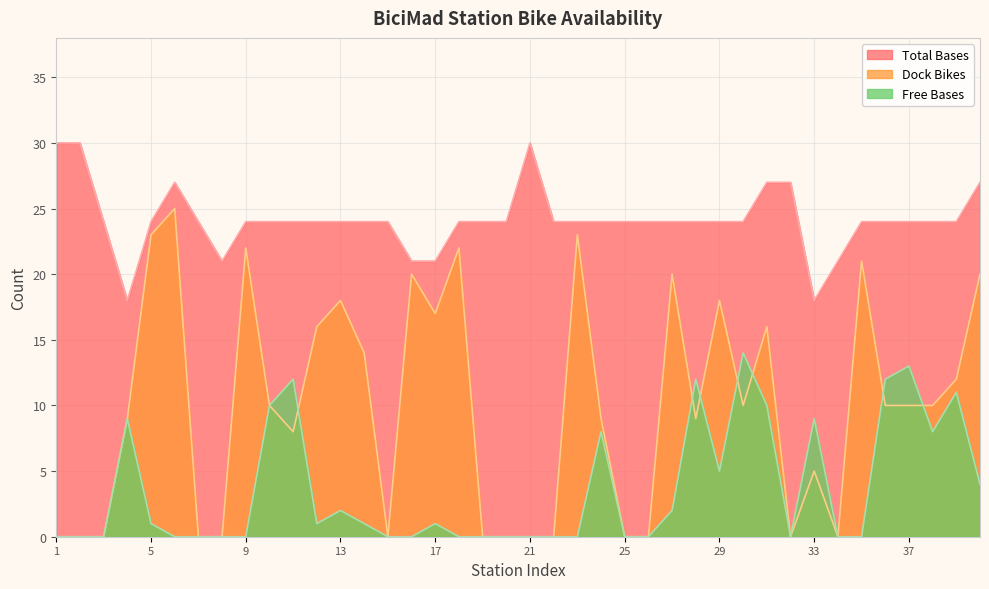

How many interior local valleys does the total_bases series have?

3